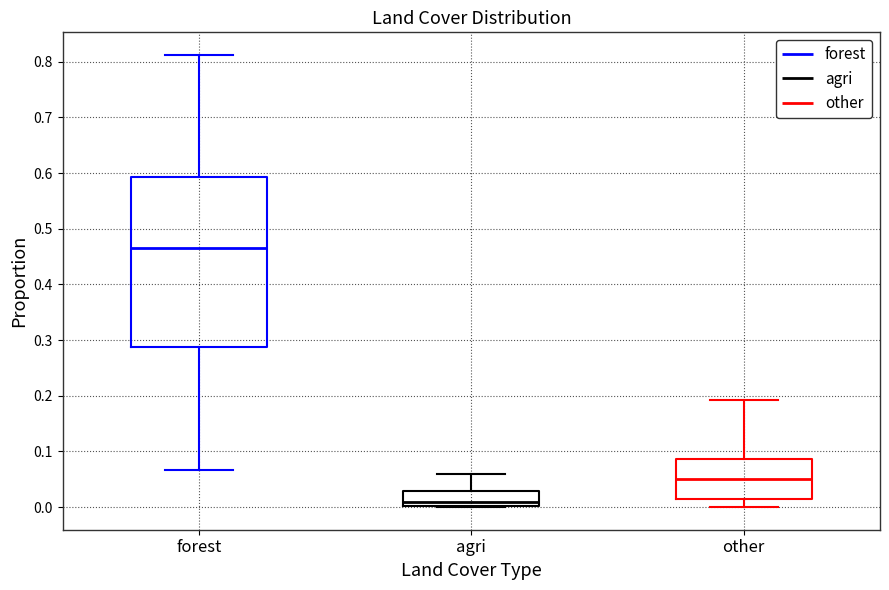

Where is the lower edge of the box for forest on the y-axis? The values are not printed on the chart, so give them approximately, as read against the axis.

0.29